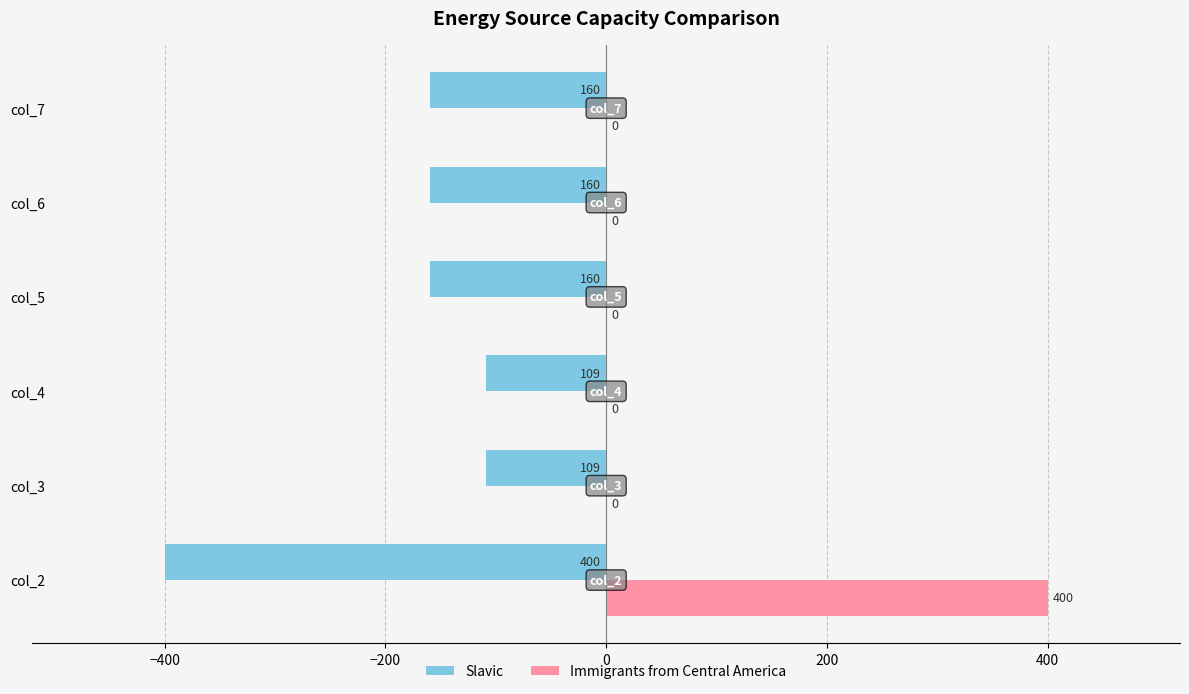

Which series changed the most between col_3 and col_7?

Slavic